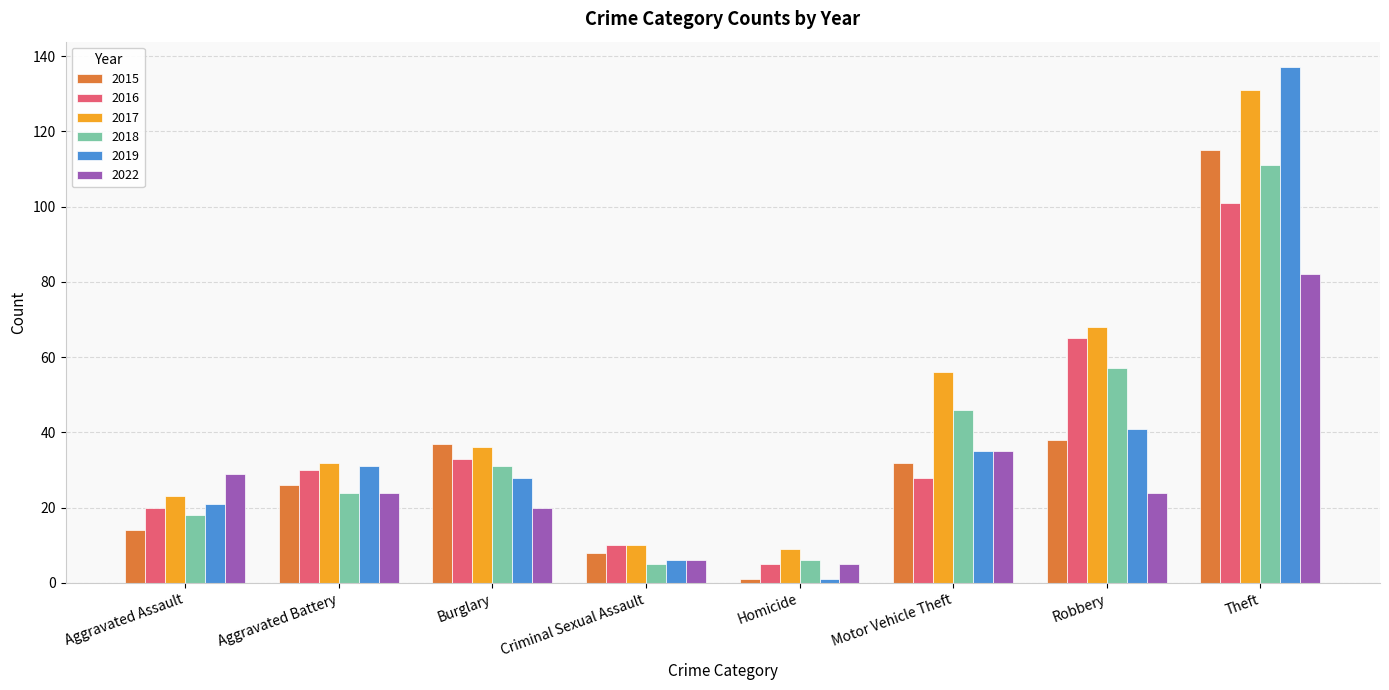

What is the smallest value displayed?

1